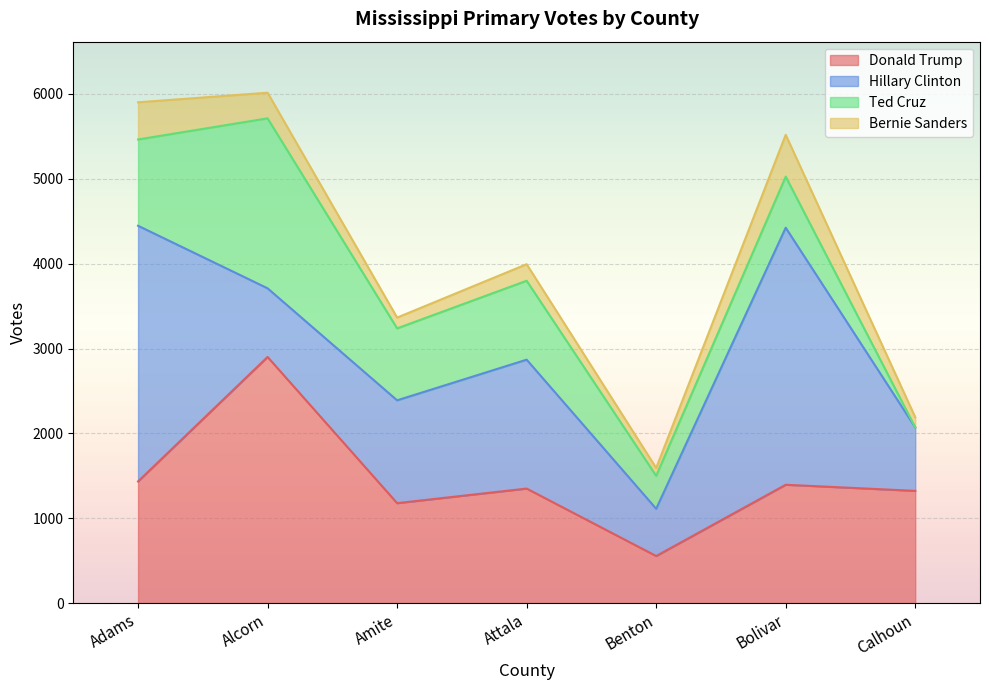

What value does the Hillary Clinton series have at Alcorn, to the nearest 100?

800